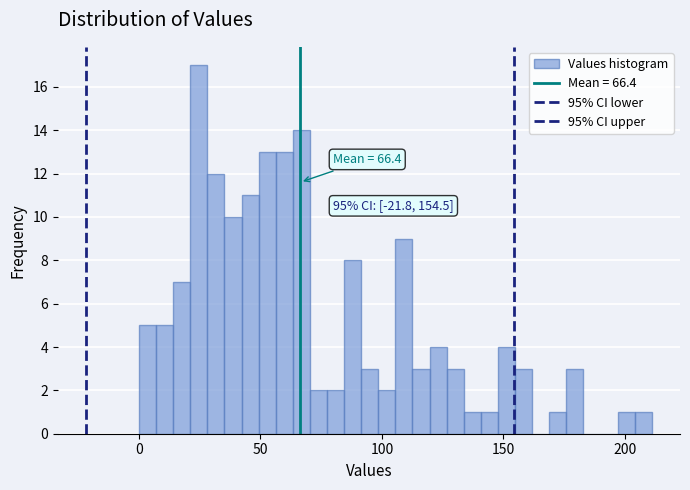

Read against the x-axis, roughly where is the centre of the tallest bar?

25